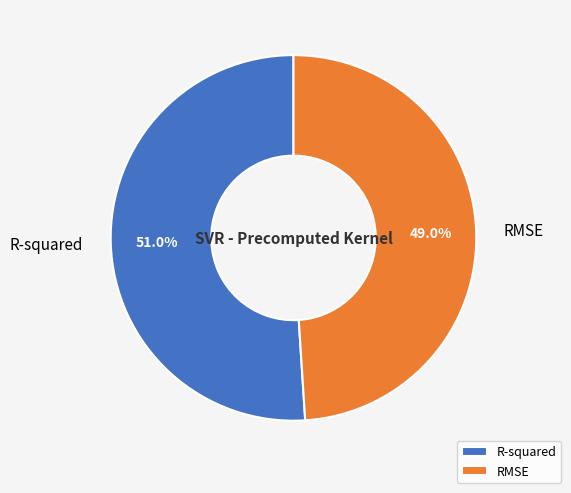

What percentage is the R-squared slice, to the nearest percent?

51%